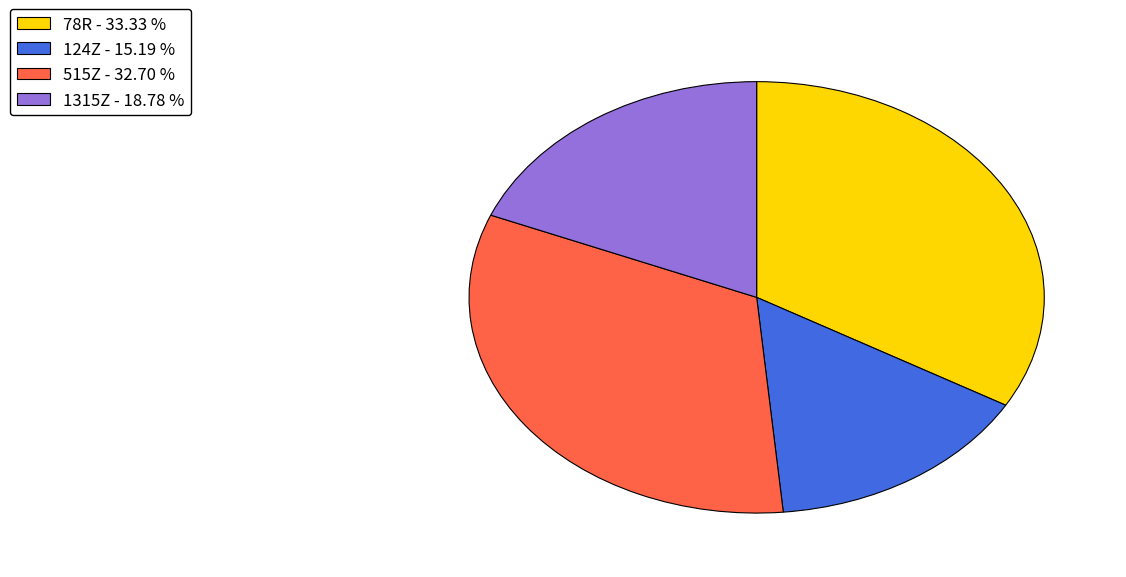

Combined, do 515Z and 78R account for over 50%?

Yes